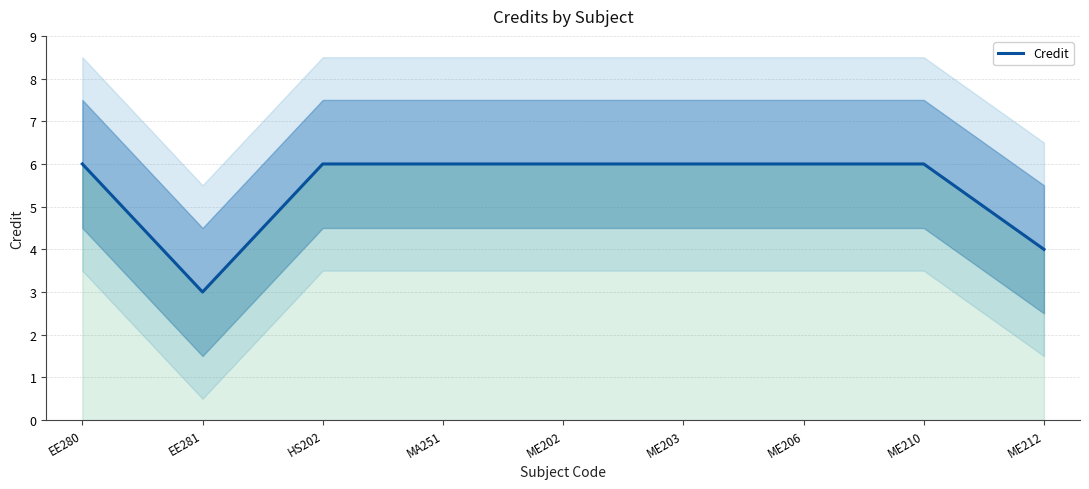

What is the label of the 9th point from the right?

EE280